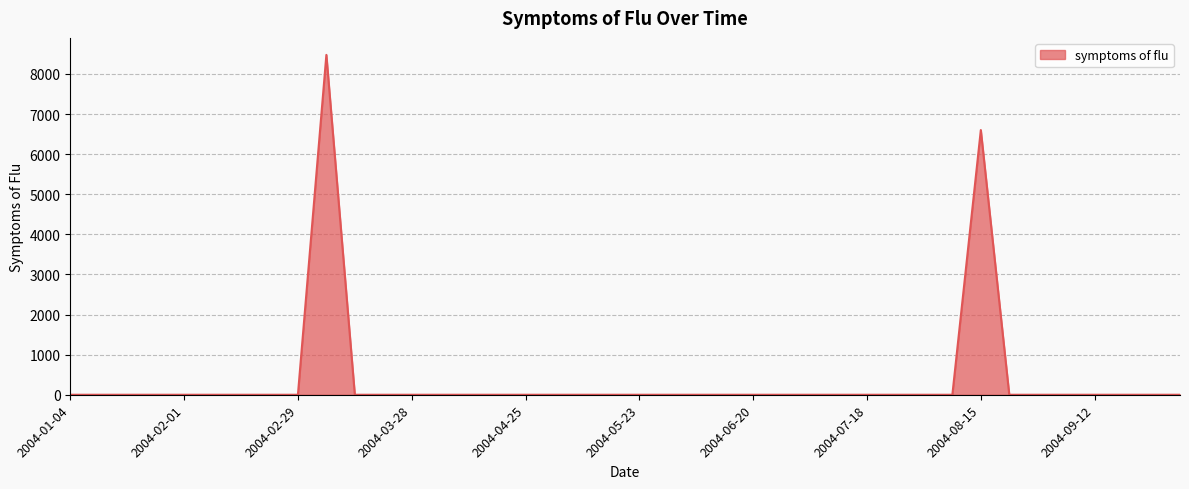

What is the difference between the maximum and minimum values?

8474.6